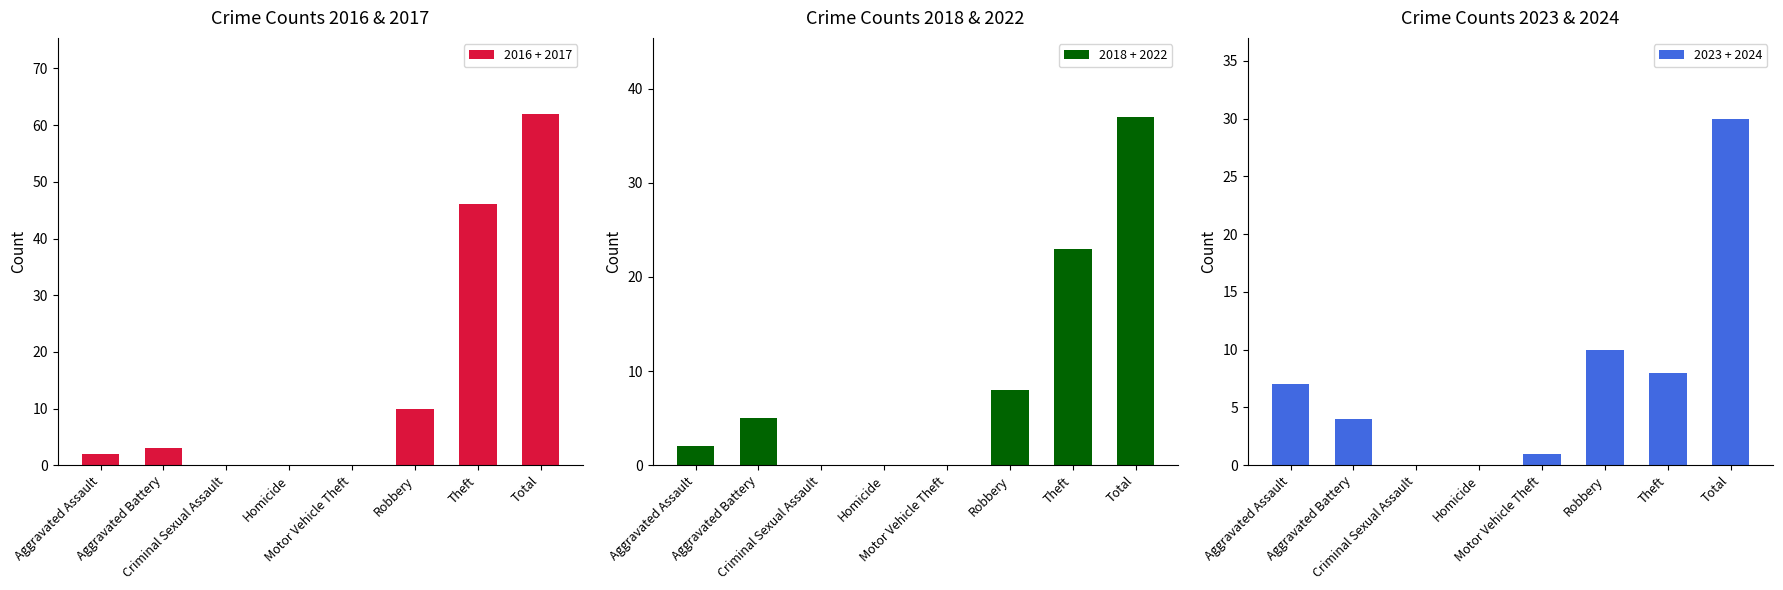

What is the label of the 8th bar from the right?

Aggravated Assault